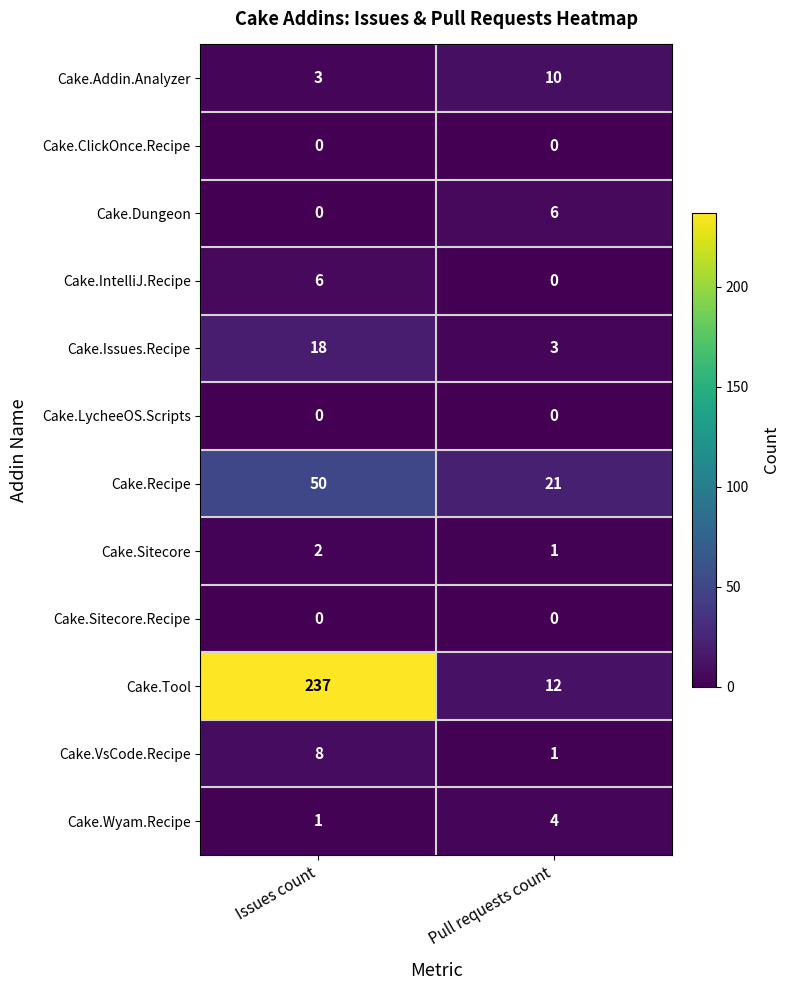

What is the difference between the highest and lowest values at Pull requests count?

21